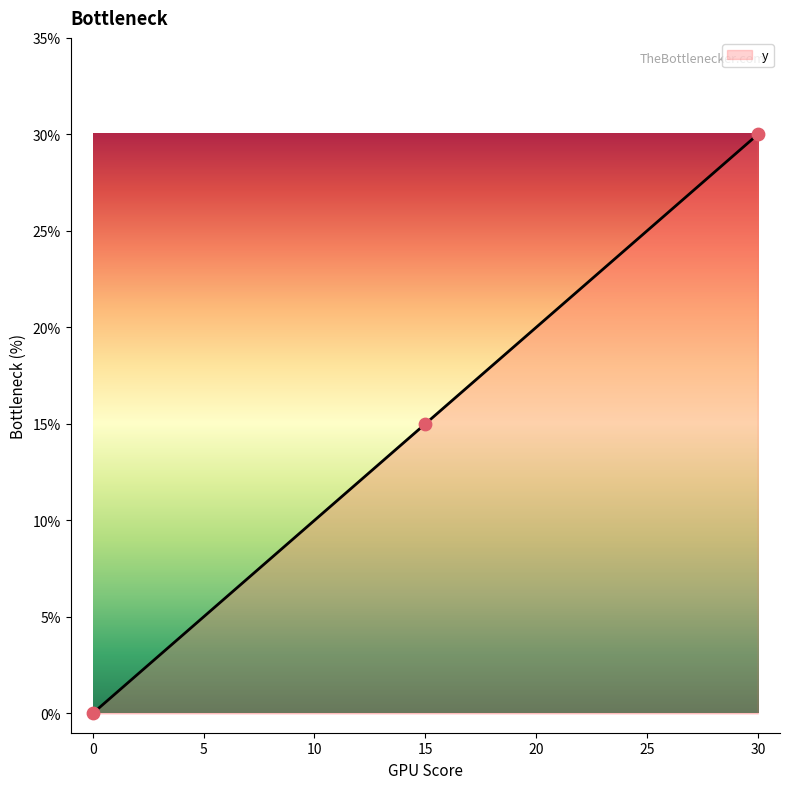

What is the change in value from 0 to 15?

+15